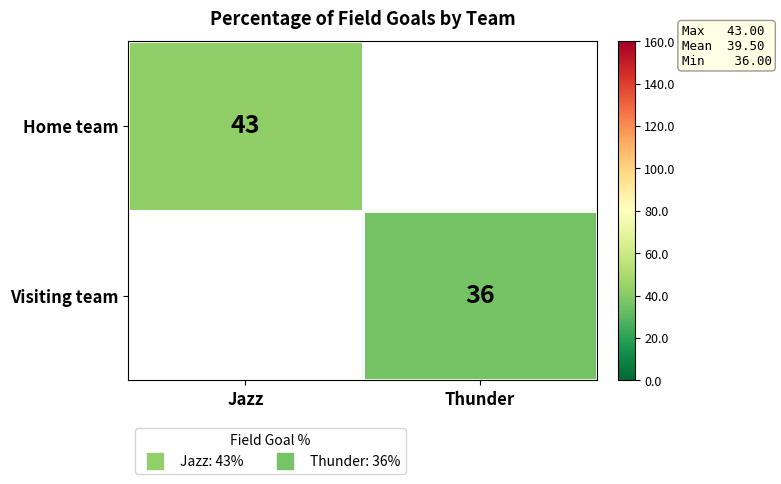

At how many categories does at least one series exceed 36?

1